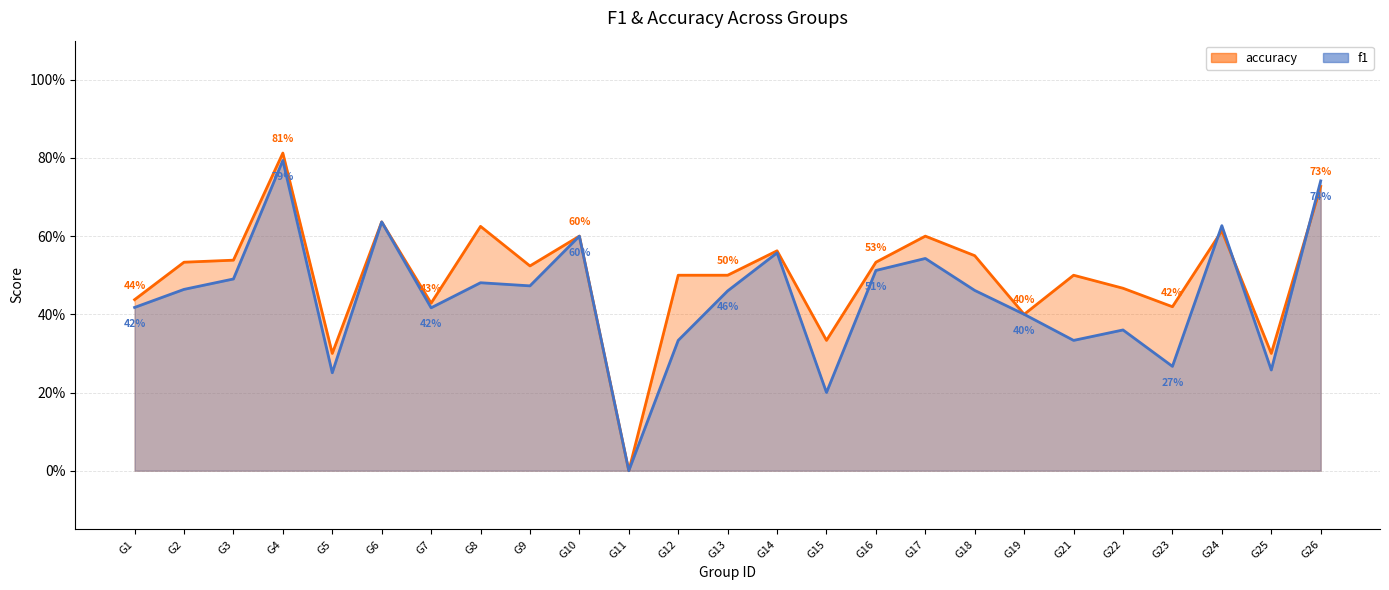

Is the value of accuracy at G2 greater than the value of f1 at G22?

Yes